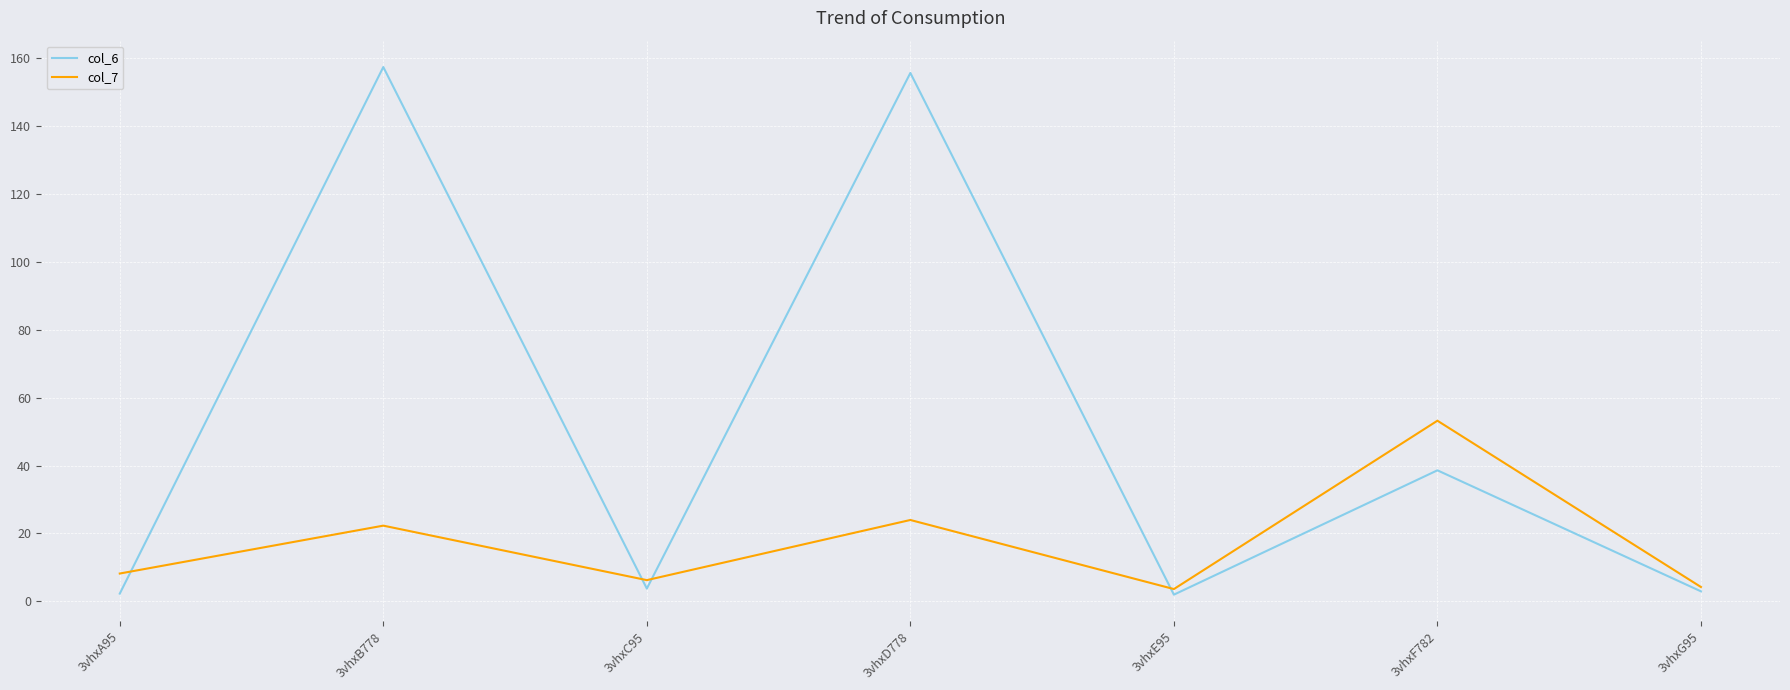

What is the highest value of the col_7 series?

53.2